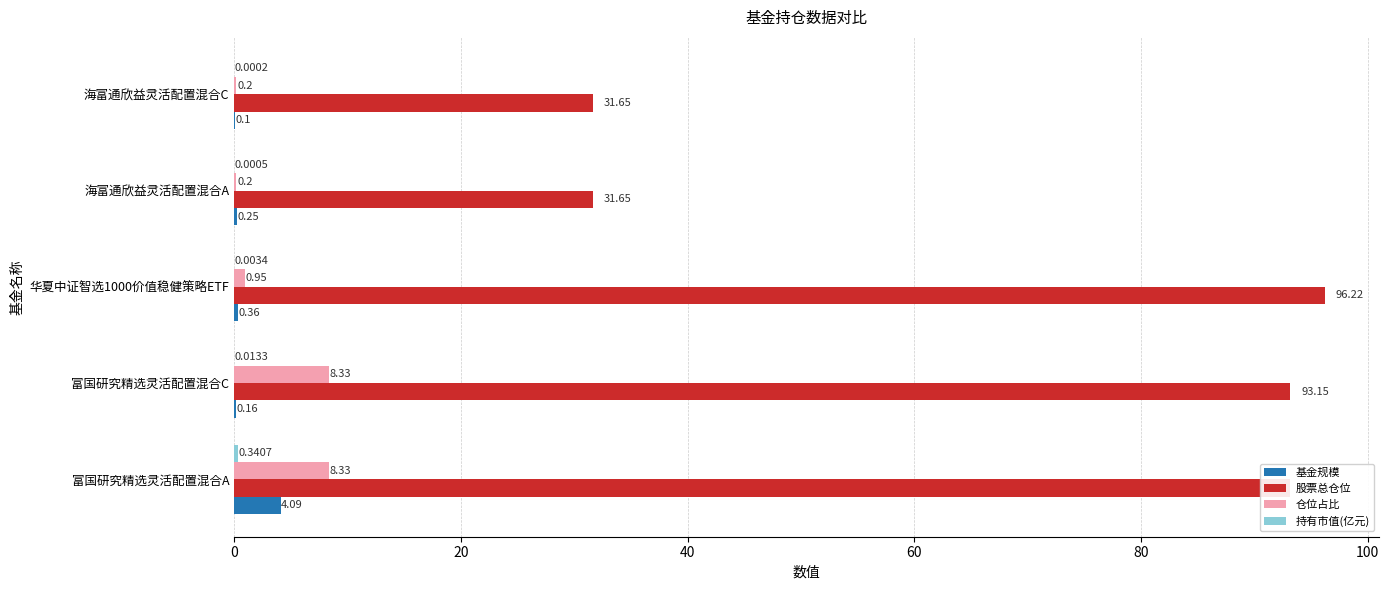

Which series has the widest spread of values?

股票总仓位